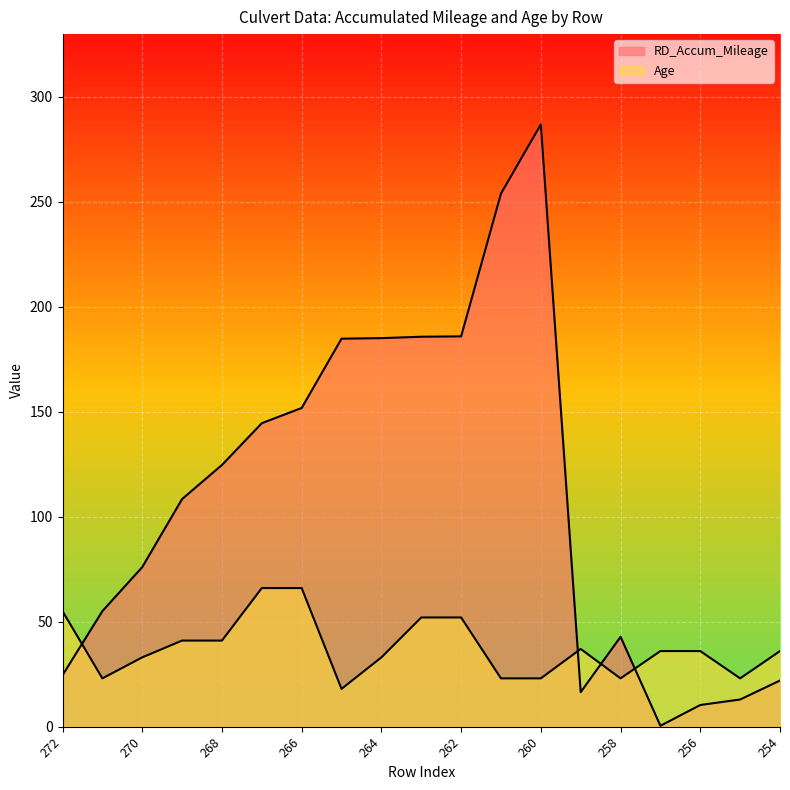

True or false: Age and RD_Accum_Mileage intersect in this chart.

True